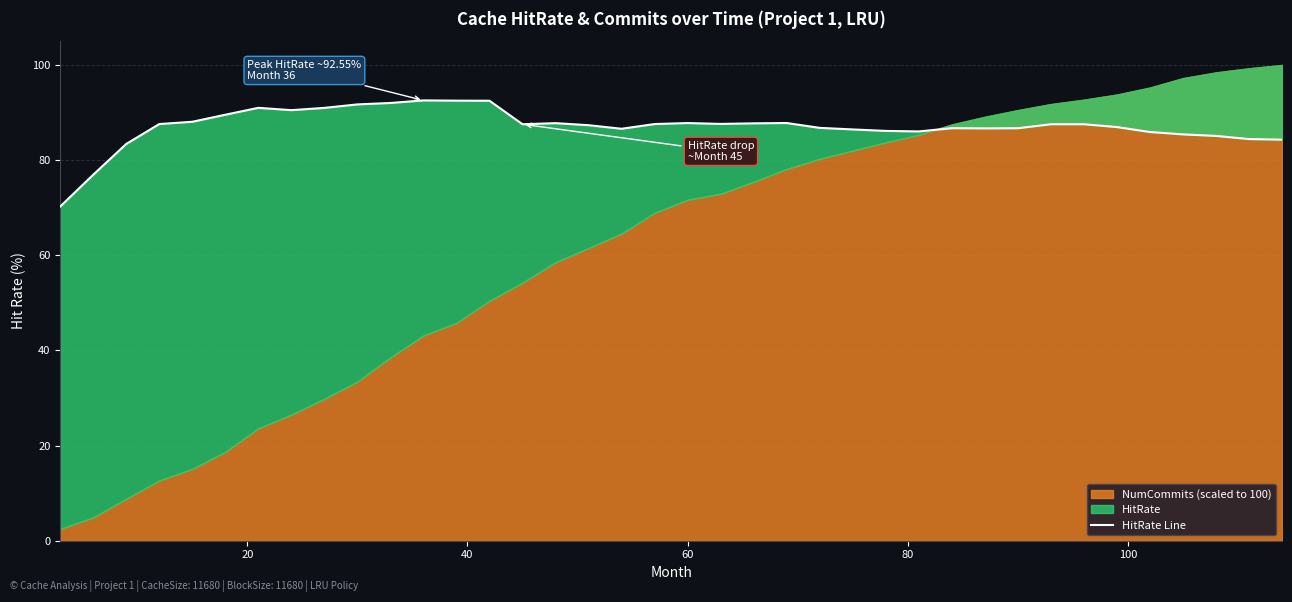

True or false: the data has more than 2 interior local peaks.

True